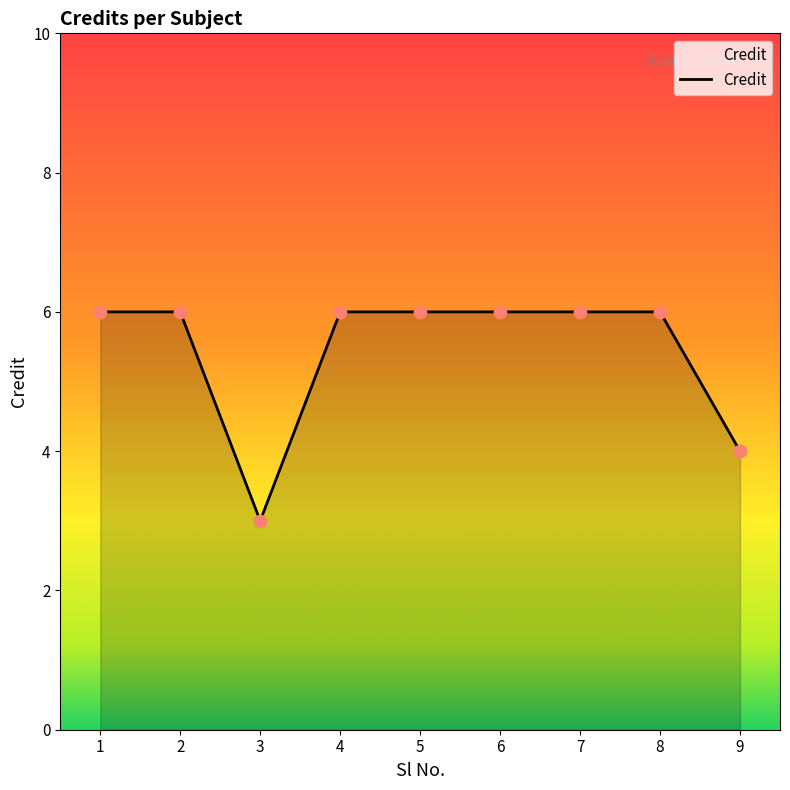

What is the ratio of the value at 7 to the value at 6?

1.0